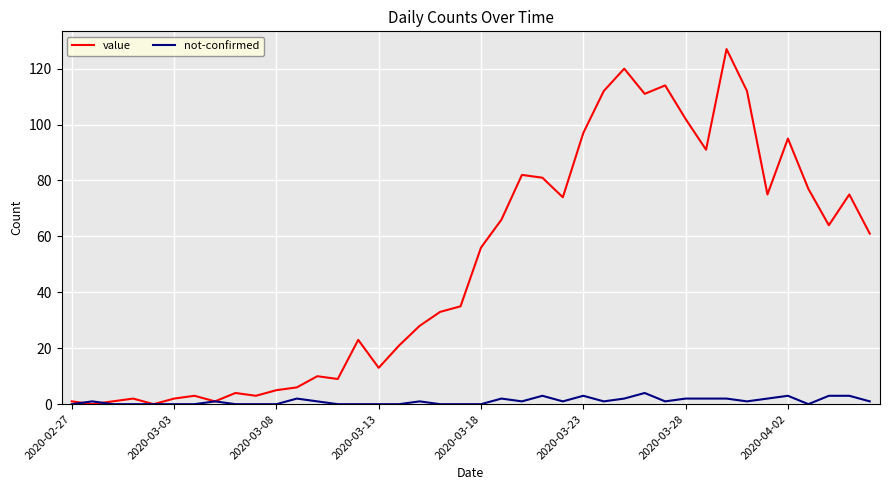

Which series has the largest total across all categories?

value